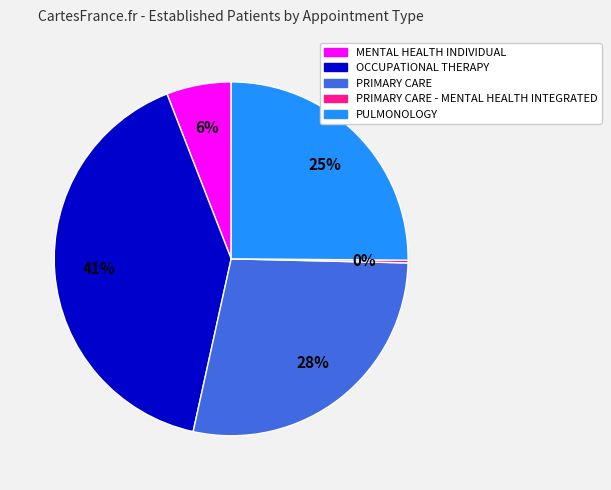

Is it true that PRIMARY CARE is 28% of the pie?

True